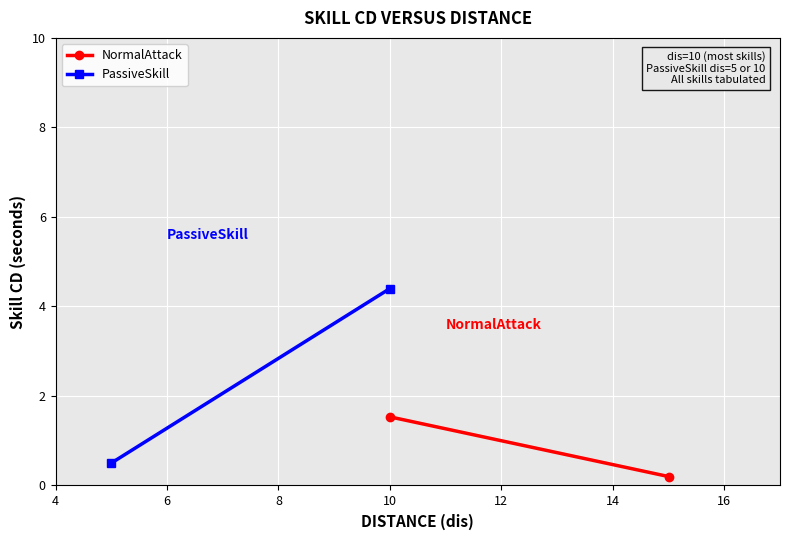

What is the sum of the PassiveSkill values at 6 and 4?

4.9